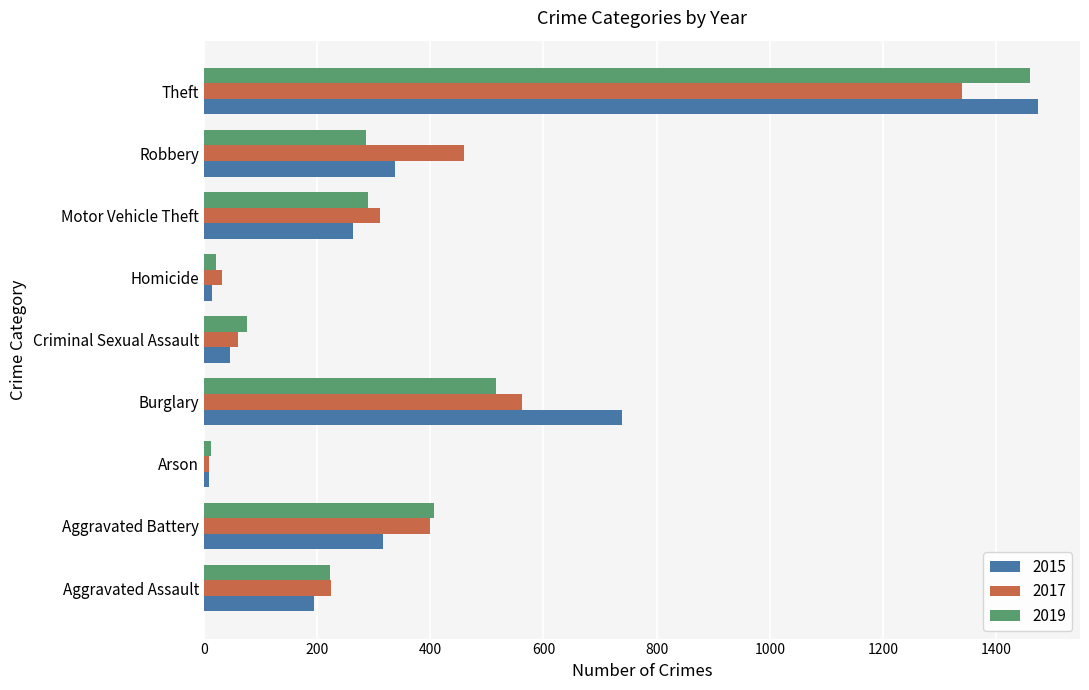

At which label is 2017 closest to 674?

Burglary